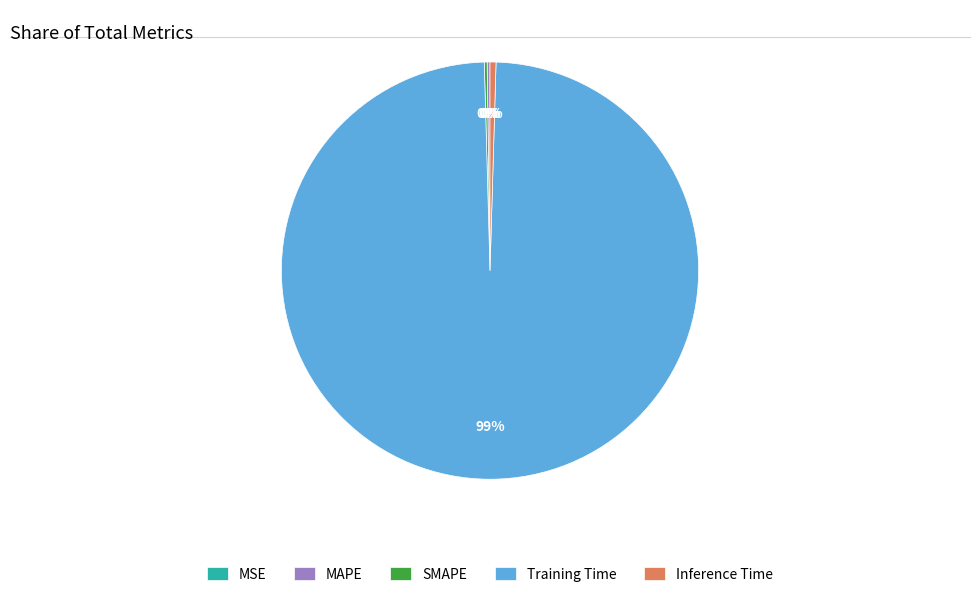

What is the largest slice in the pie chart?

Training Time